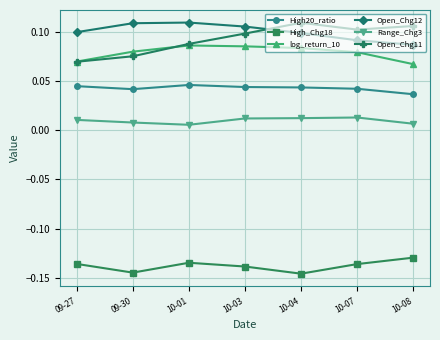

The value of High_Chg18 at 10-04 is -0.0. True or false?

False